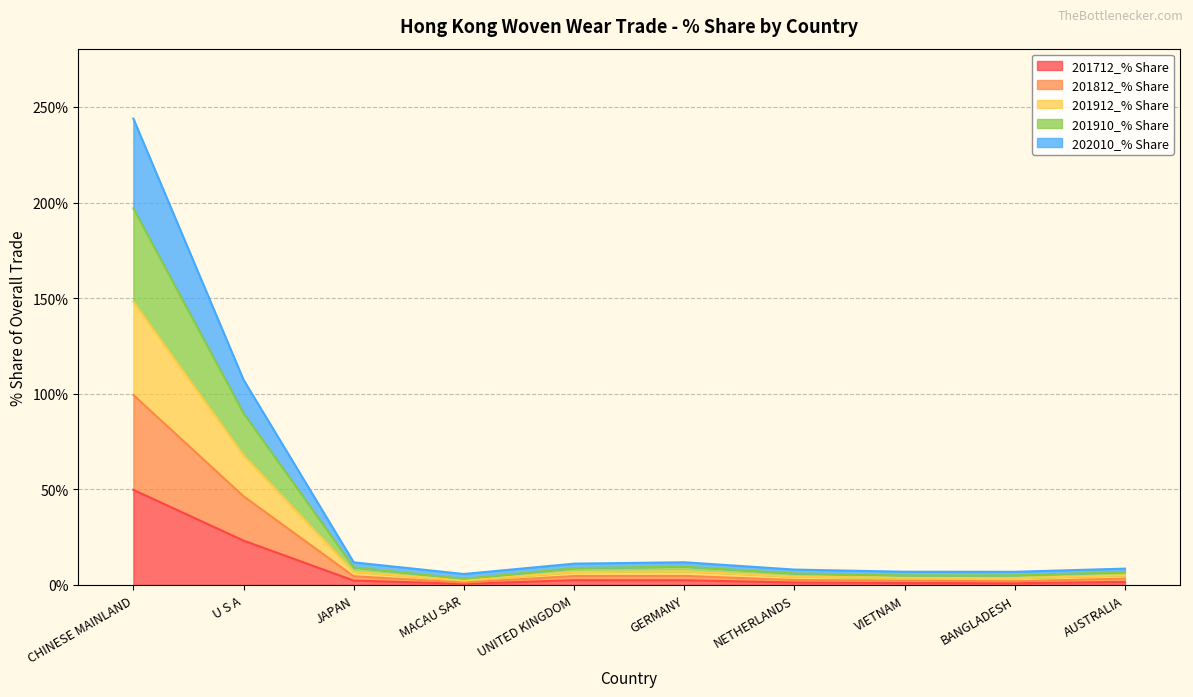

What is the sum of all 201712_% Share values?

85.6